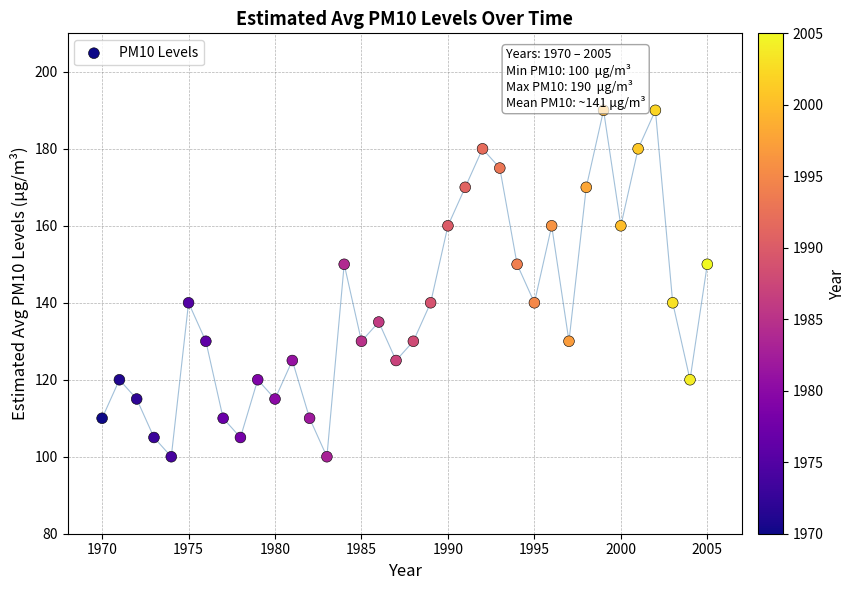

What is the range of X values (max minus min)?

35